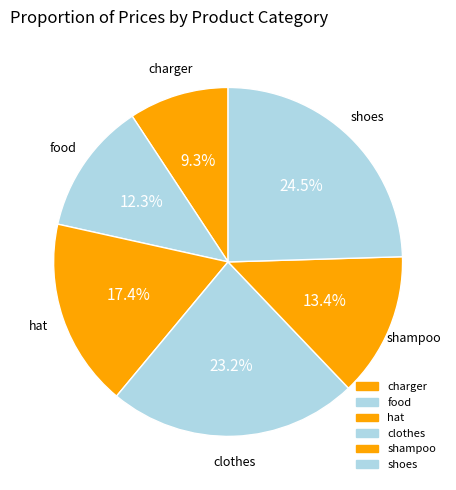

How many segments does this pie chart have?

6